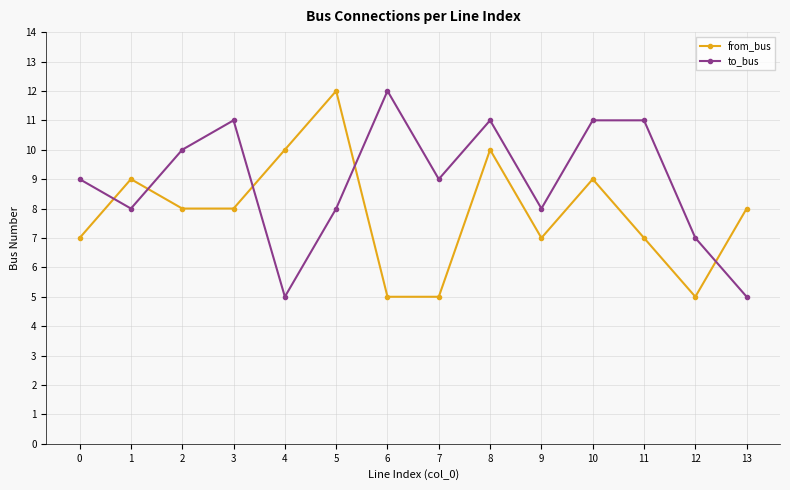

Count the number of data series in this chart.

2